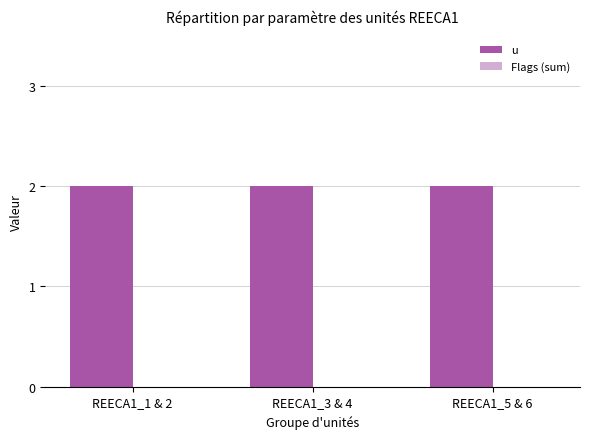

How many bars are there in total?

6